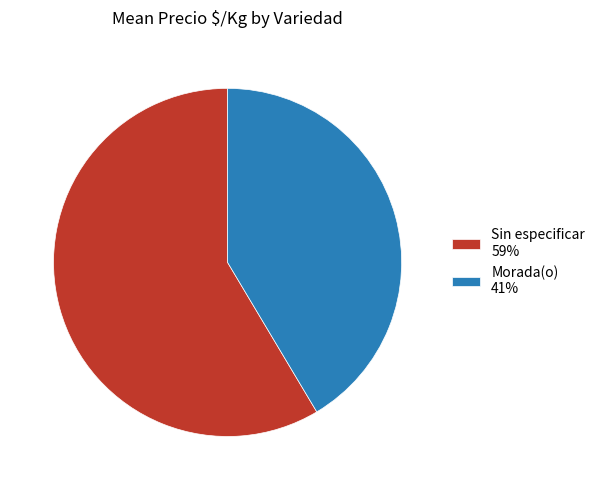

Which has a higher value, Morada(o) 41% or Sin especificar 59%?

Sin especificar 59%